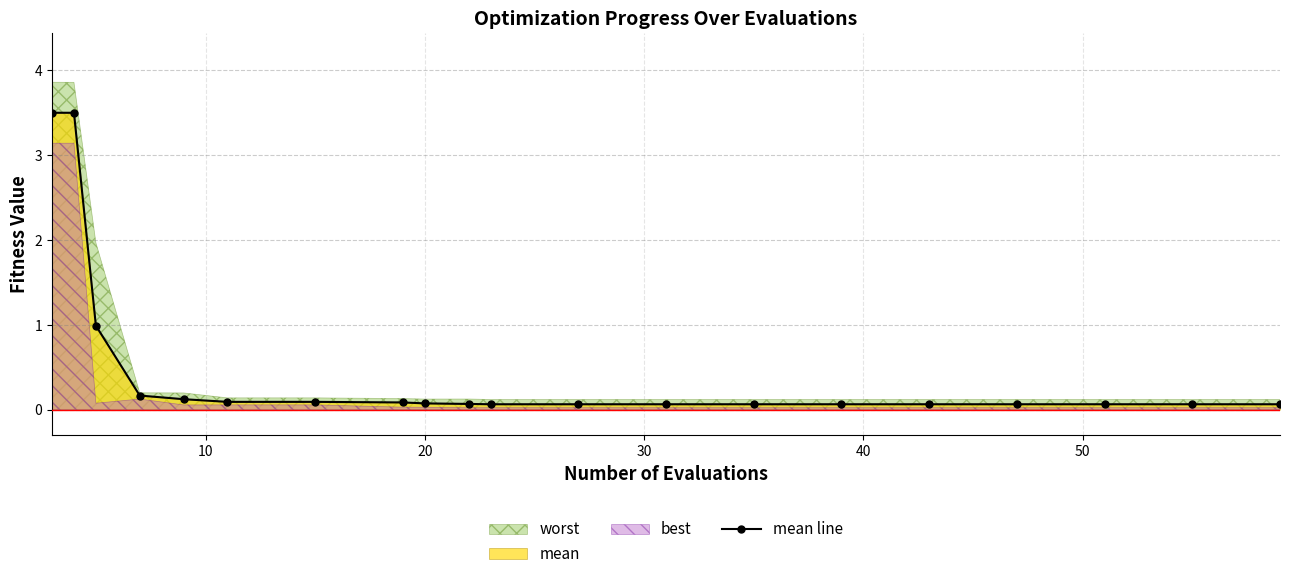

What is the highest value of the mean line series?

3.5